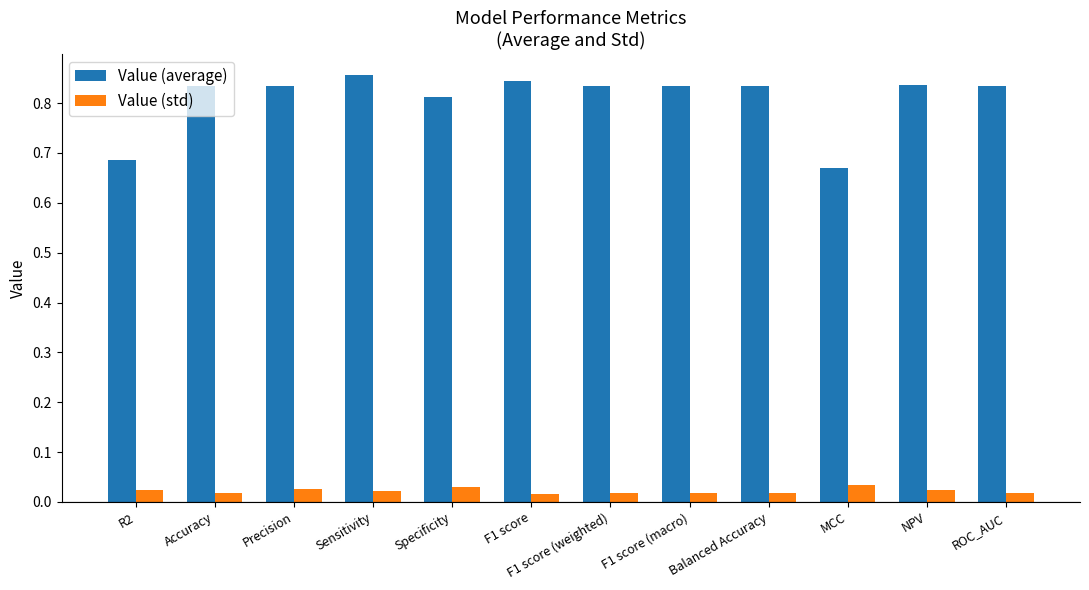

Which series has the largest range (max minus min)?

Value (average)